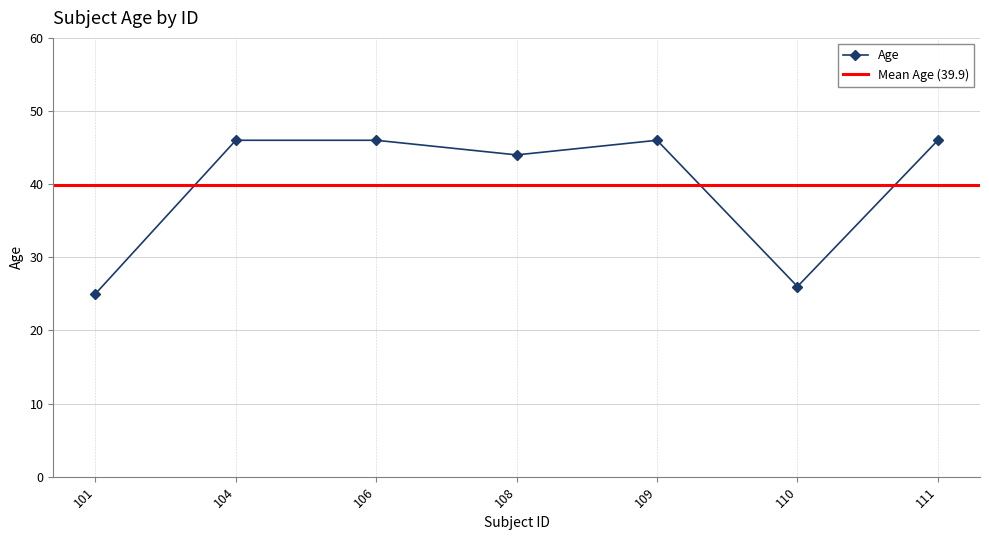

What is the value of the Age point at the 3rd from the left?

46